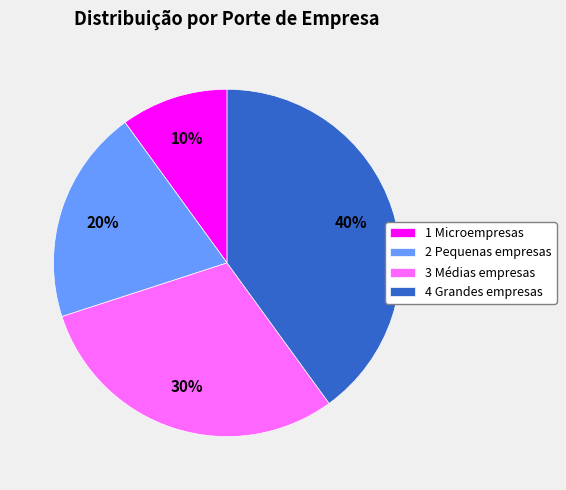

Is 4 Grandes empresas the majority of the pie?

No